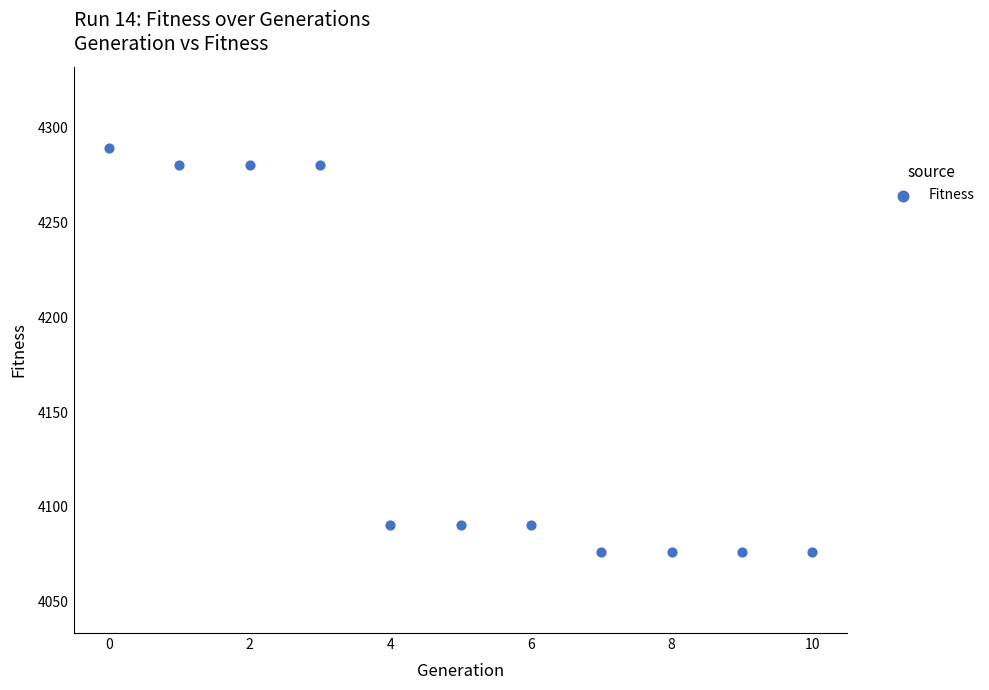

What is the average Y value?

4155.1